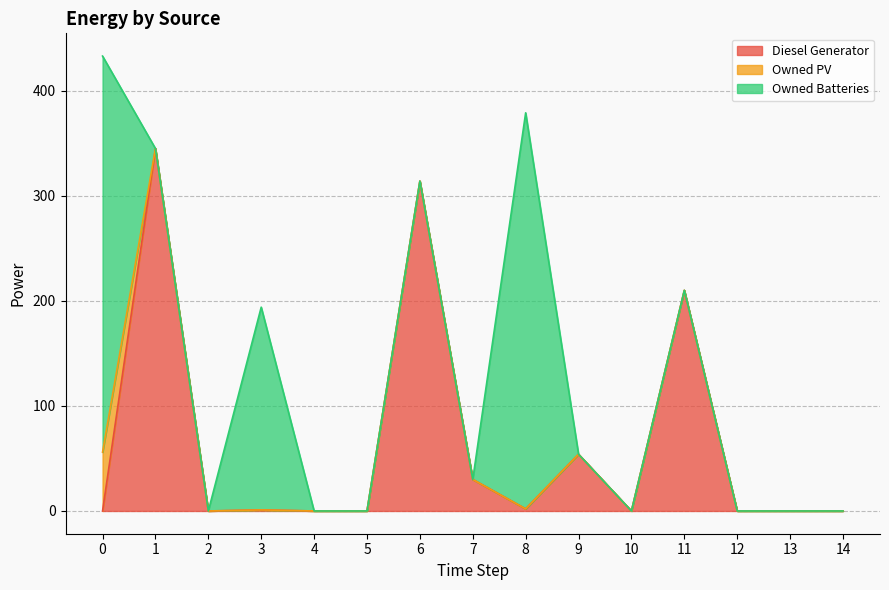

Reading right to left, list all the values displayed in this chart.

Diesel Generator: 14=0	13=0	12=0	11=210	10=0	9=54	8=2	7=30	6=314	5=0	4=0	3=1	2=0	1=345	0=0
Owned PV: 14=0	13=0	12=0	11=0	10=0	9=0	8=0	7=0	6=0	5=0	4=0	3=0	2=0	1=0	0=56
Owned Batteries: 14=0	13=0	12=0	11=0	10=0	9=0	8=377	7=0	6=0	5=0	4=0	3=193	2=0	1=0	0=377